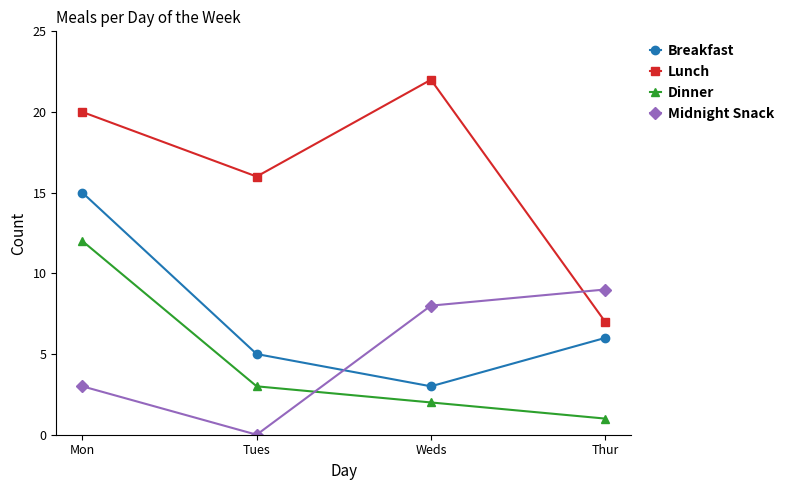

The Breakfast series shows 22 at Mon. True or false?

False